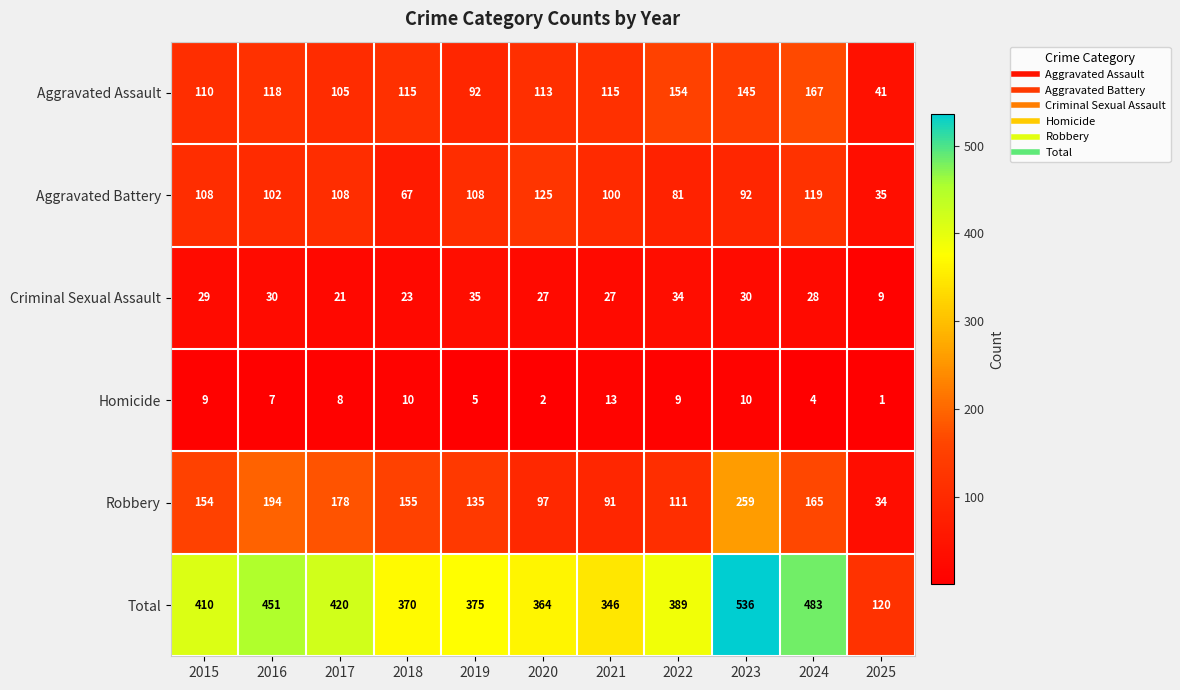

At which label is Aggravated Battery closest to 80?

2022